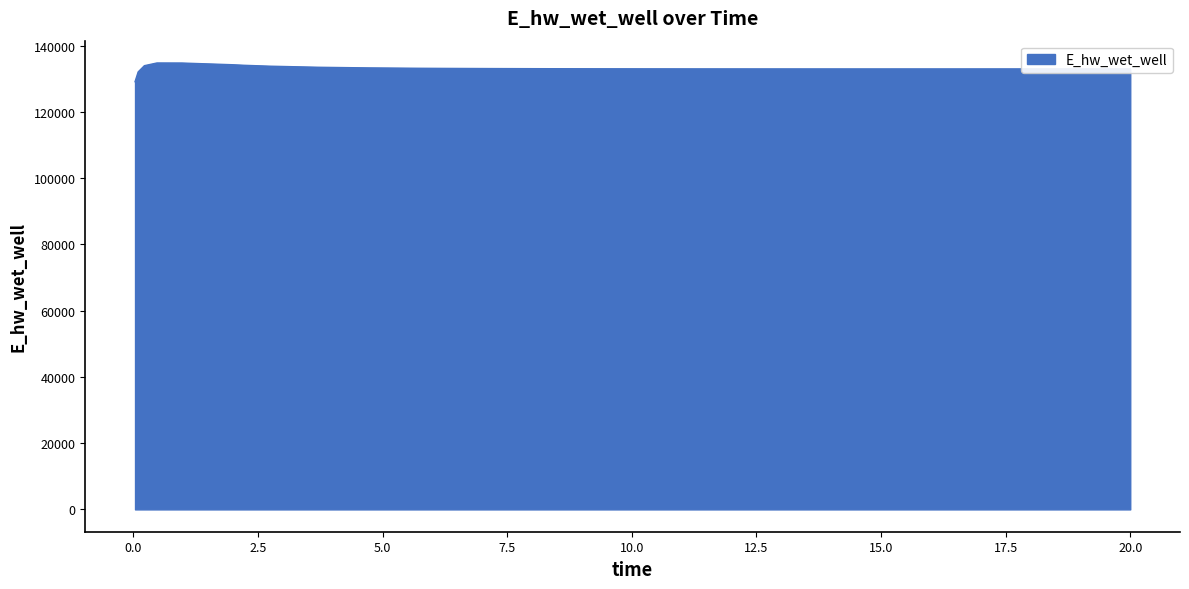

What is the difference between the maximum and minimum values?

5642.6